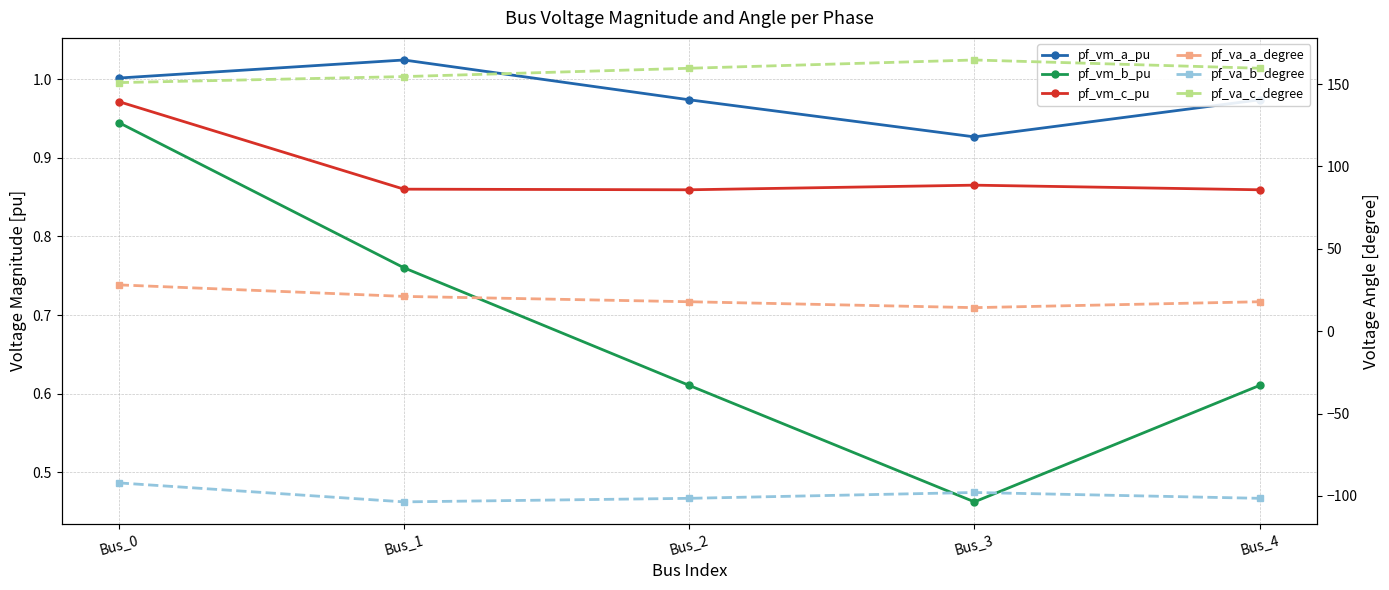

At how many categories does at least one series exceed 51?

5